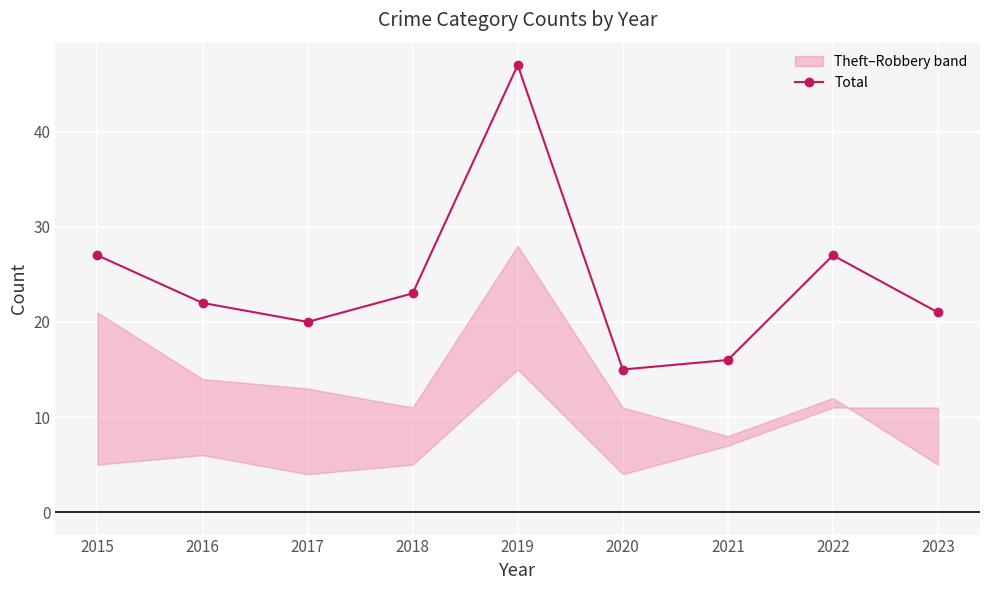

Between 2015 and 2021, which is larger?

2015